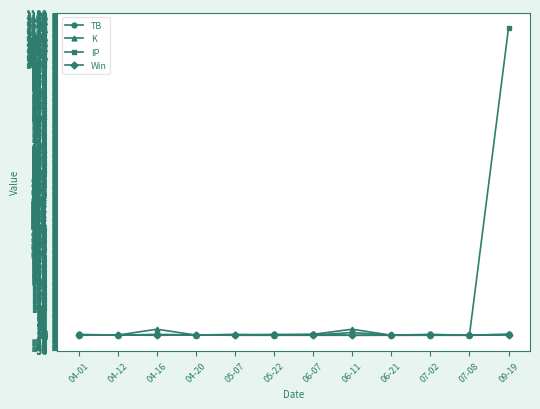

Which series has the widest spread of values?

IP